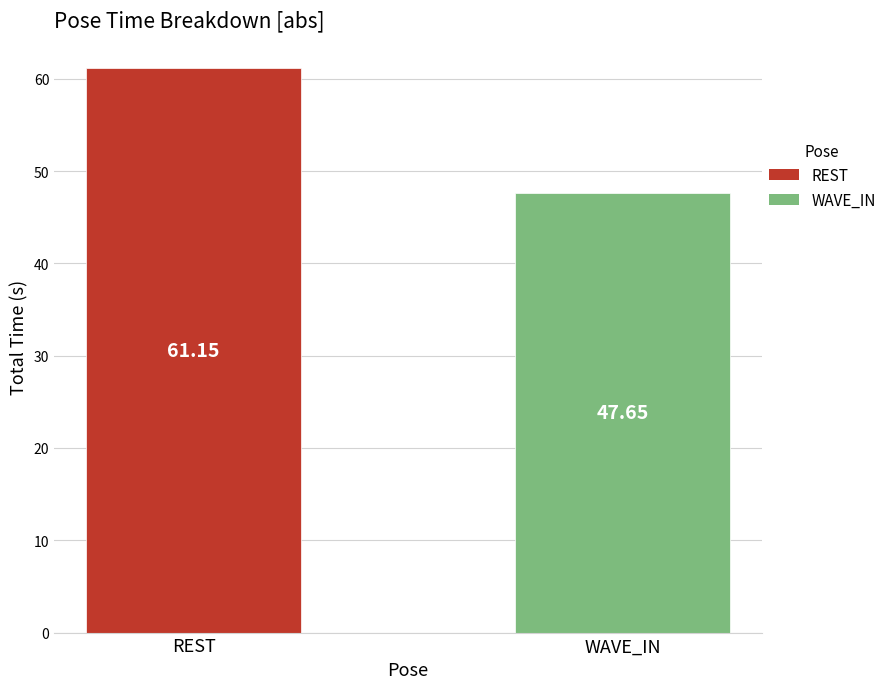

What is the label of the 2nd bar from the left?

WAVE_IN